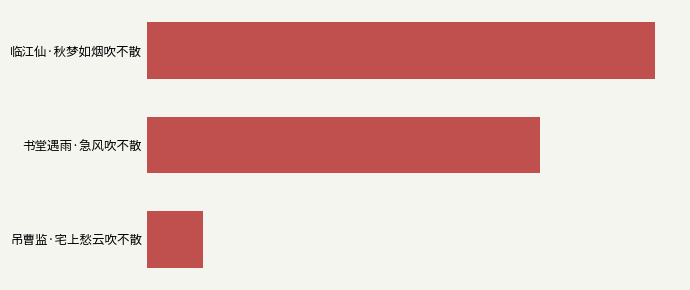

Are the bars horizontal?

Yes